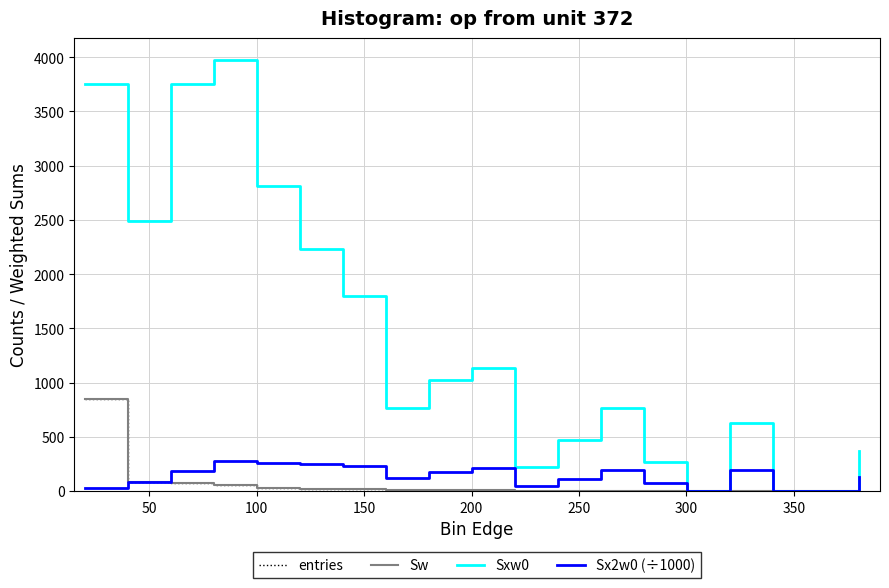

Is this an area chart (filled region under the line)?

No